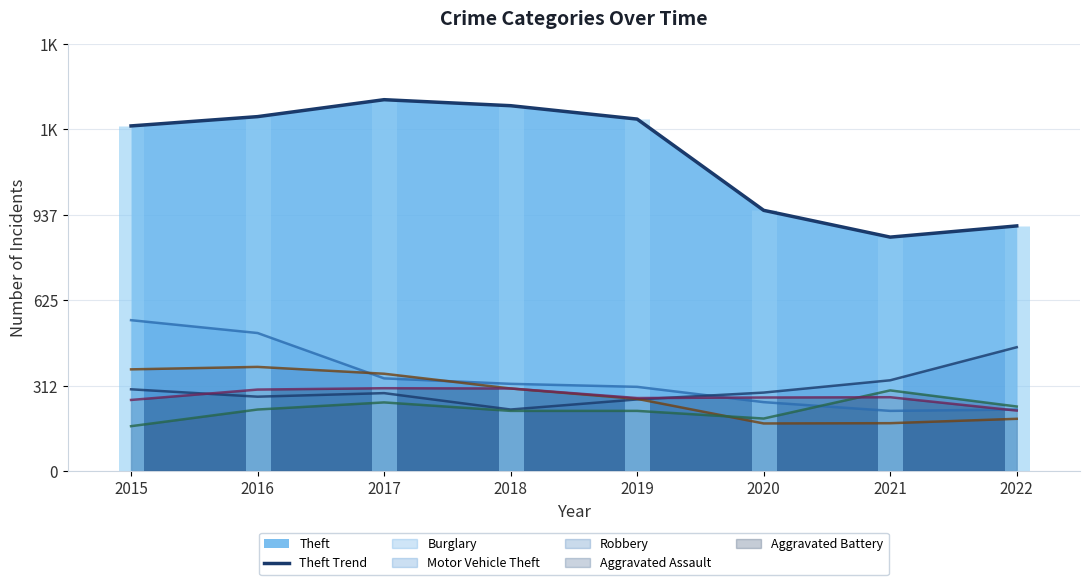

What is the change in value from 2020 to 2022?

-57